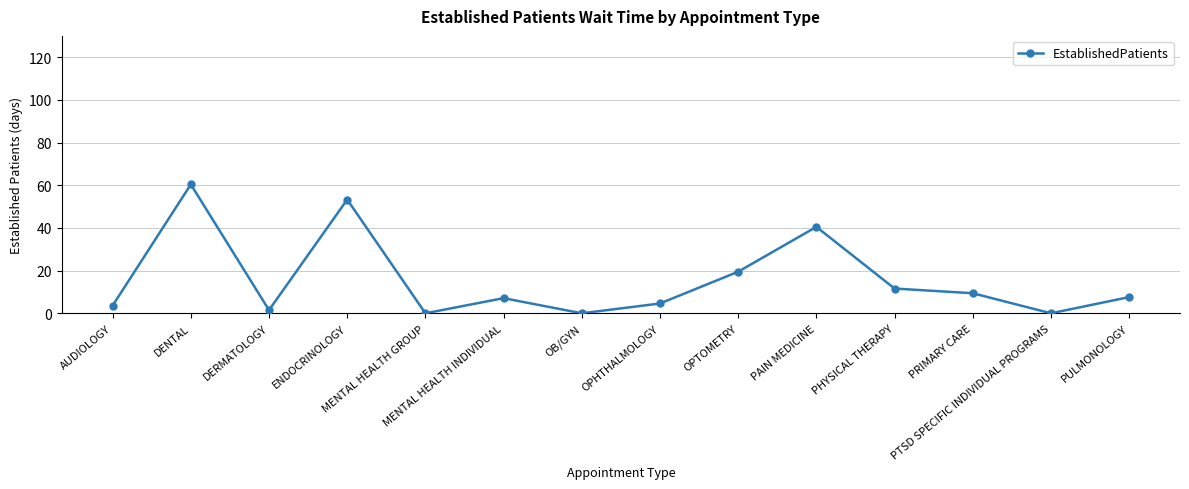

What is the label of the 6th point from the right?

OPTOMETRY